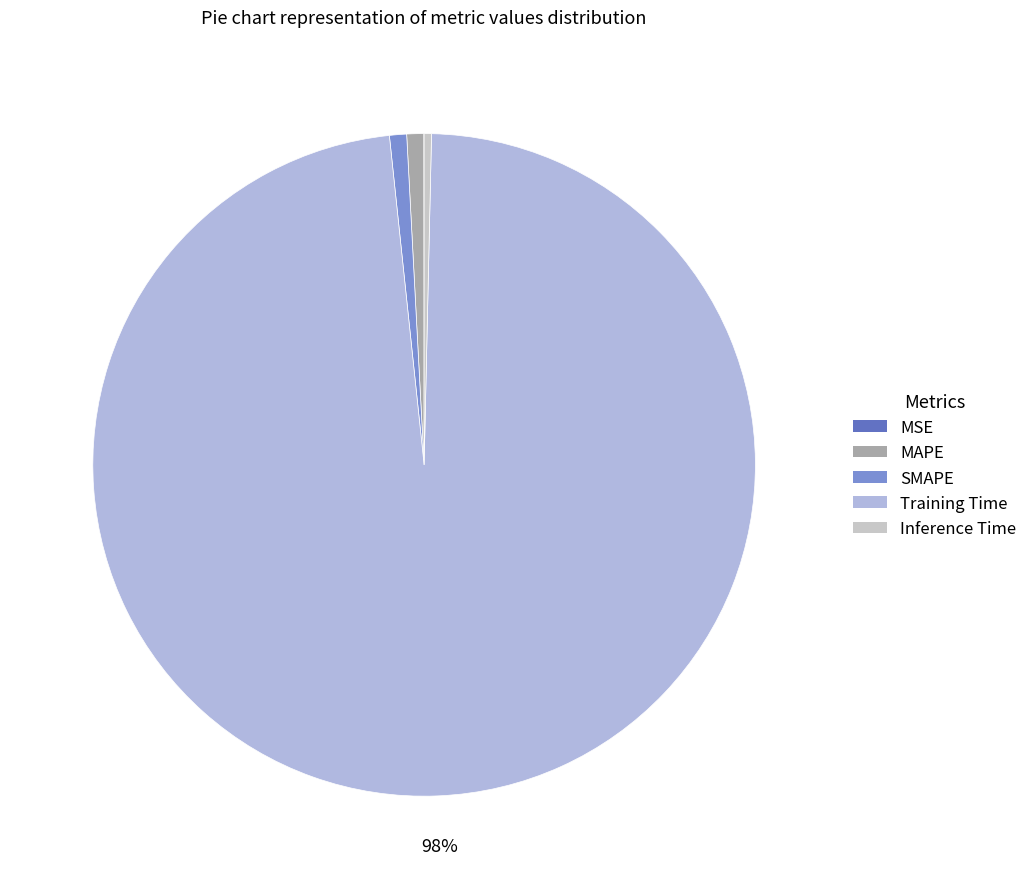

What is the smallest slice in the pie chart?

MSE